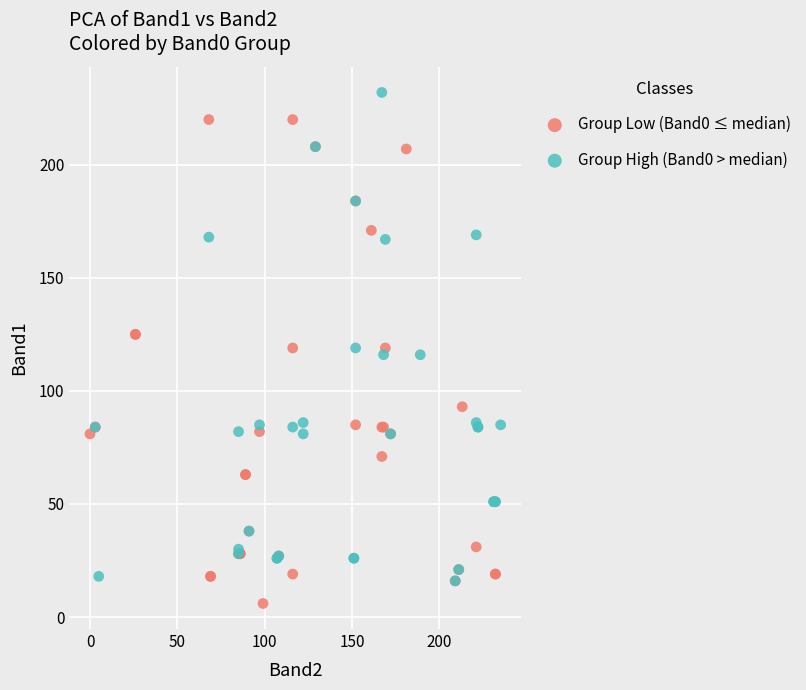

Which series has the largest Y range (max minus min)?

Group High (Band0 > median)